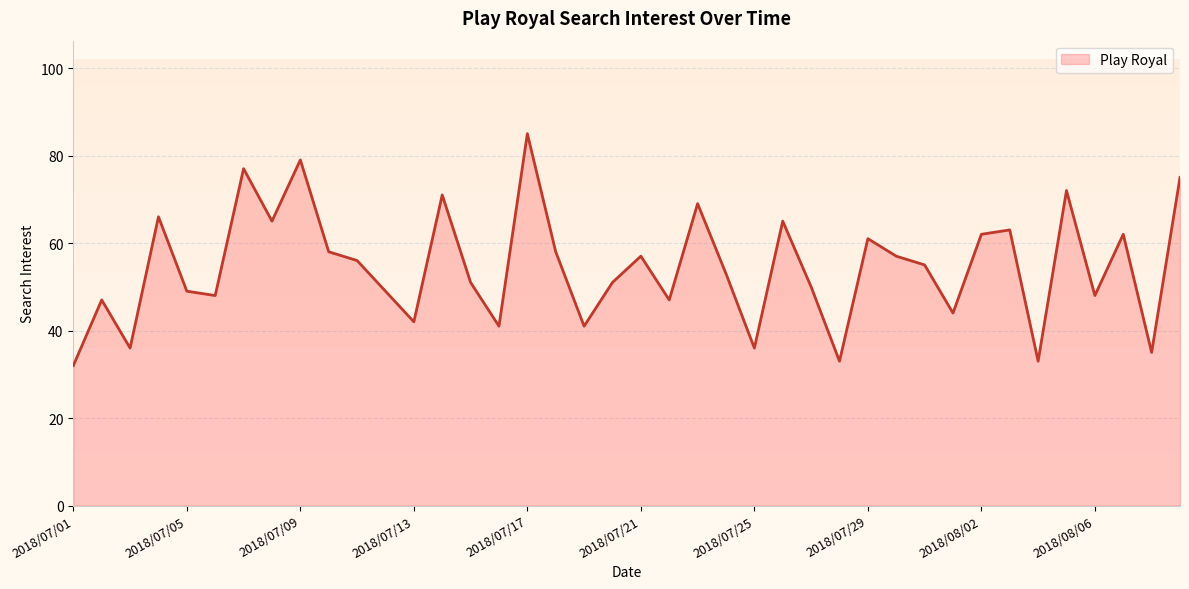

How many series are shown in this chart?

1